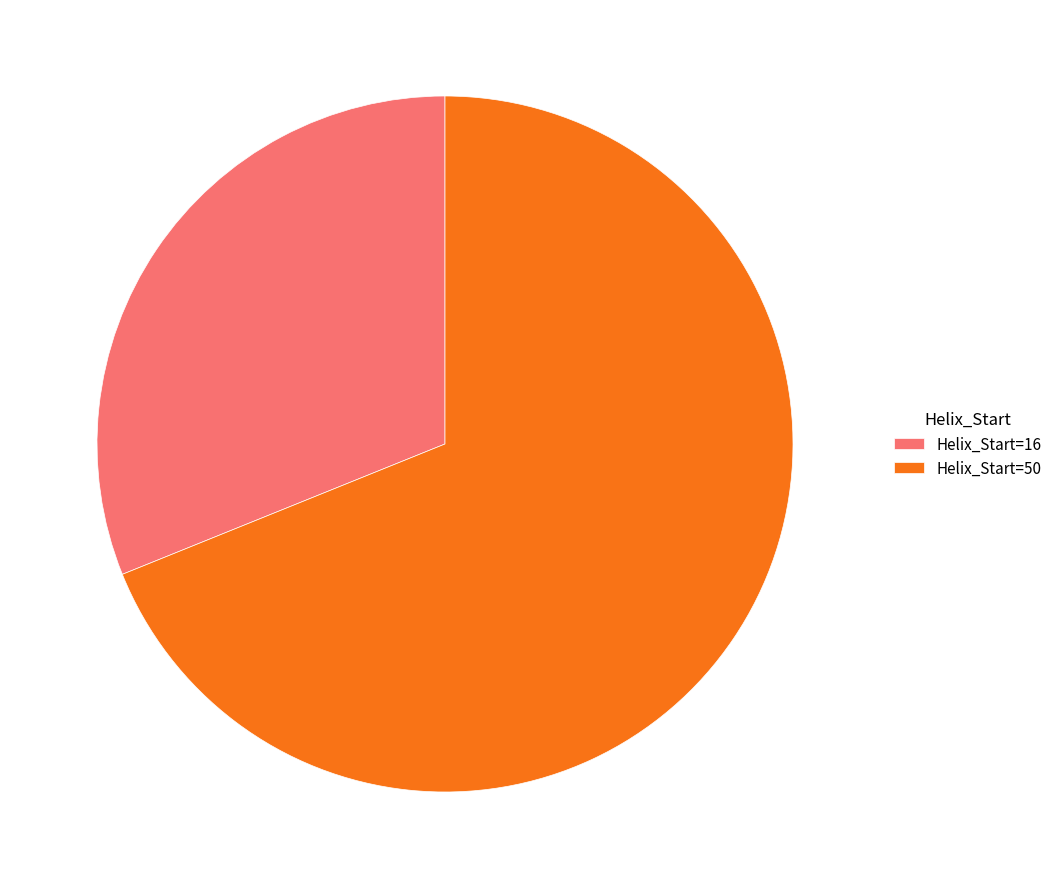

Rank the categories by value from lowest to highest.

Helix_Start=16, Helix_Start=50